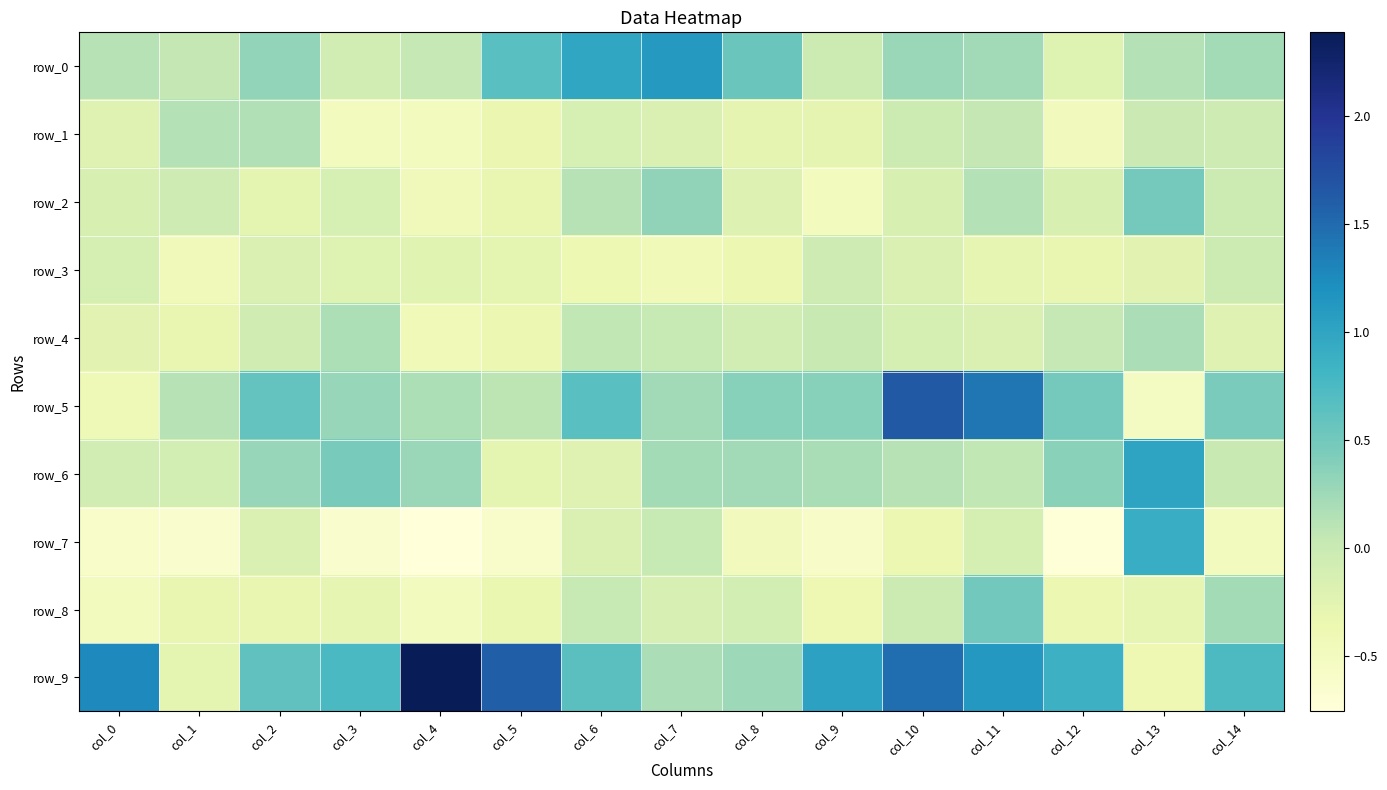

Which category has the lowest value in the row_2 series?

col_9